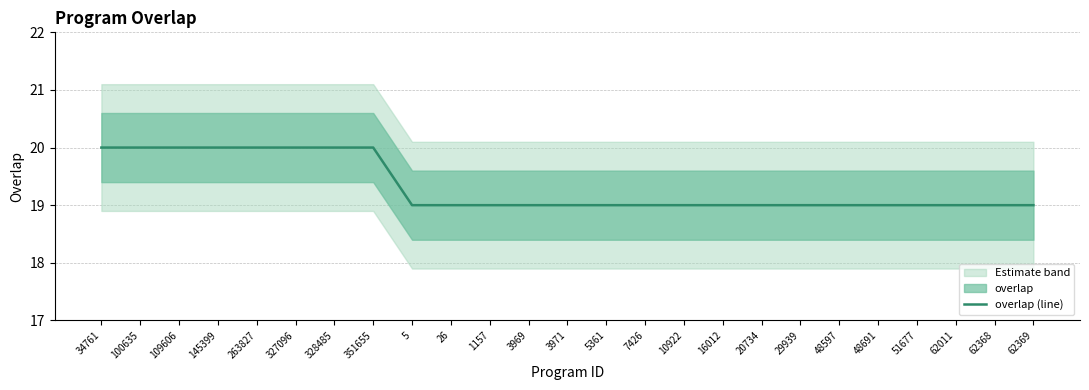

True or false: the data shows 5 at 51677.

False